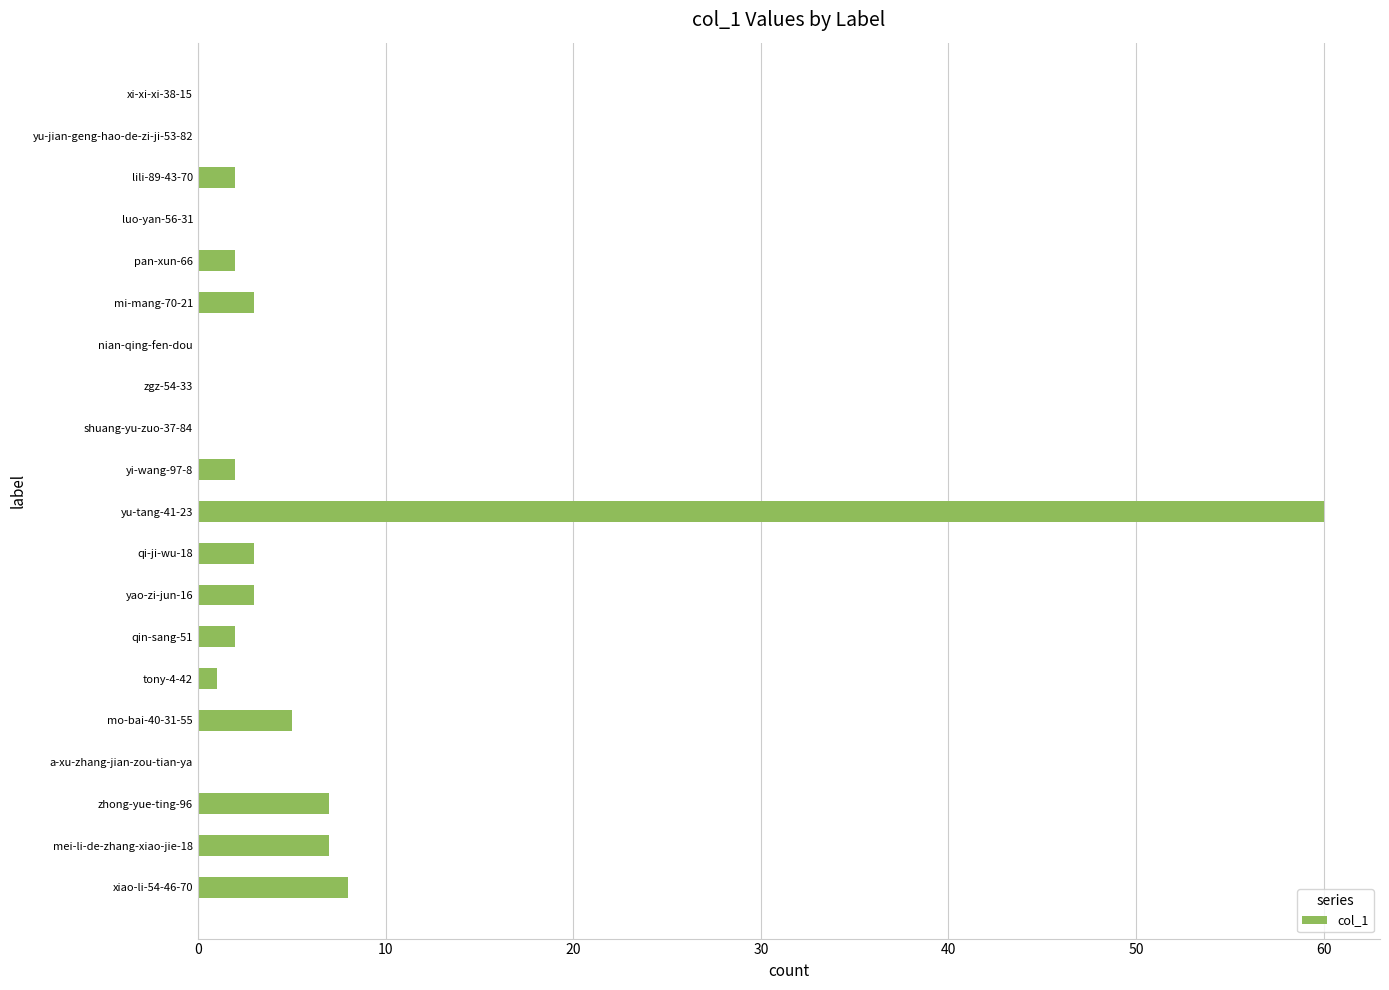

What is the sum of all values?

105